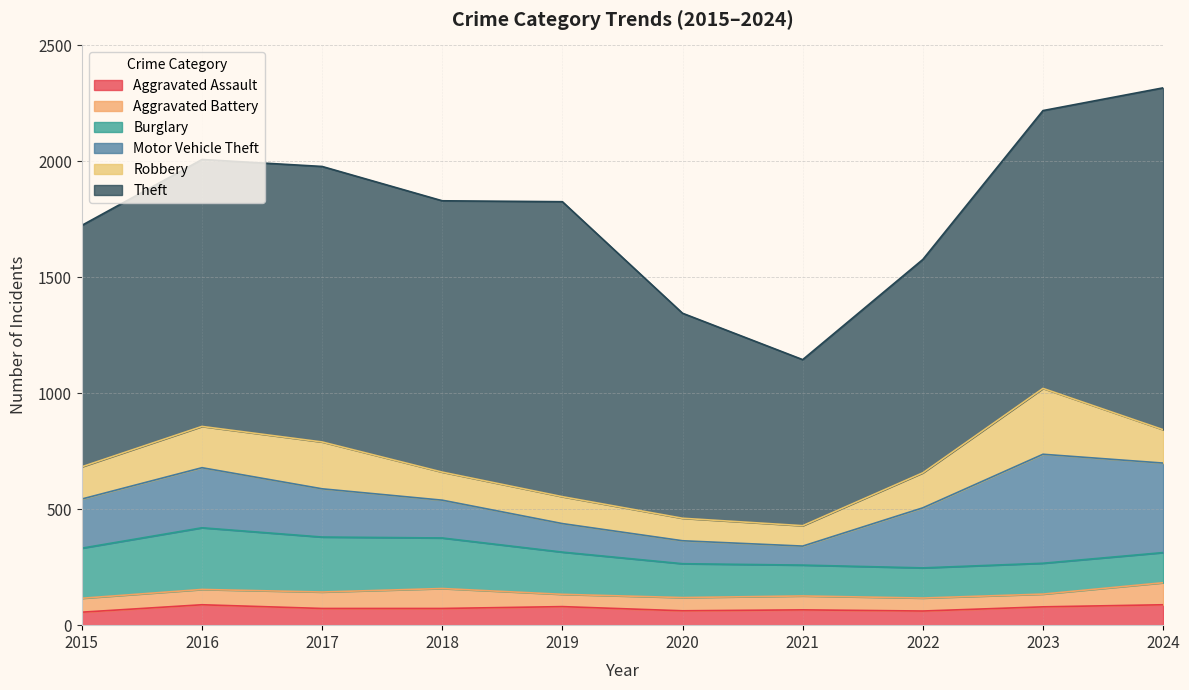

Reading left to right, extract all data points from this chart.

Aggravated Assault: 56	88	72	72	80	62	66	61	79	88
Aggravated Battery: 60	66	71	86	53	57	60	56	55	95
Burglary: 216	266	237	218	182	146	133	130	133	130
Motor Vehicle Theft: 212	259	208	163	123	99	82	259	470	386
Robbery: 139	178	202	121	116	97	88	151	284	144
Theft: 1041	1151	1188	1170	1272	884	716	920	1198	1474